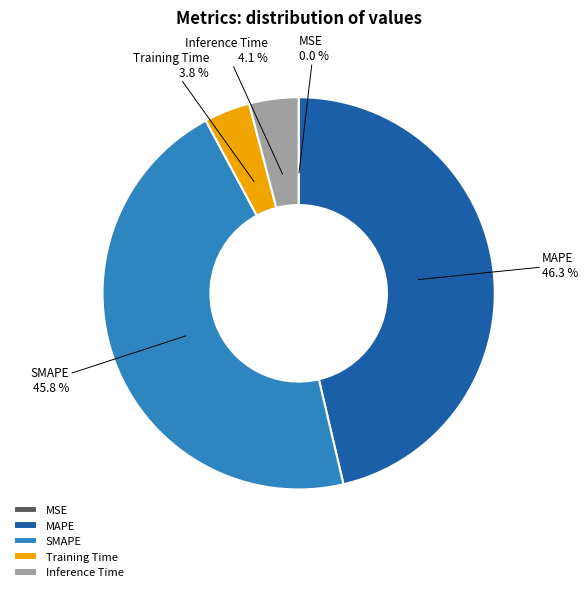

How much of the chart is everything except Training Time?

96.2%